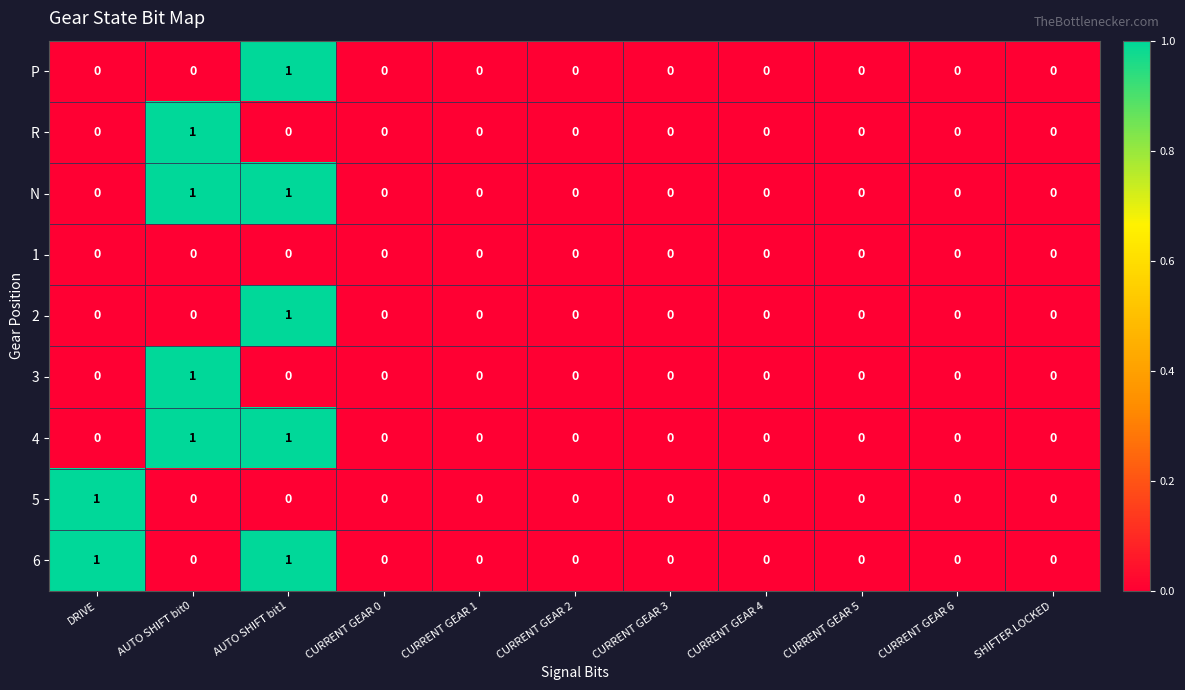

The R series shows 0 at SHIFTER LOCKED. True or false?

True